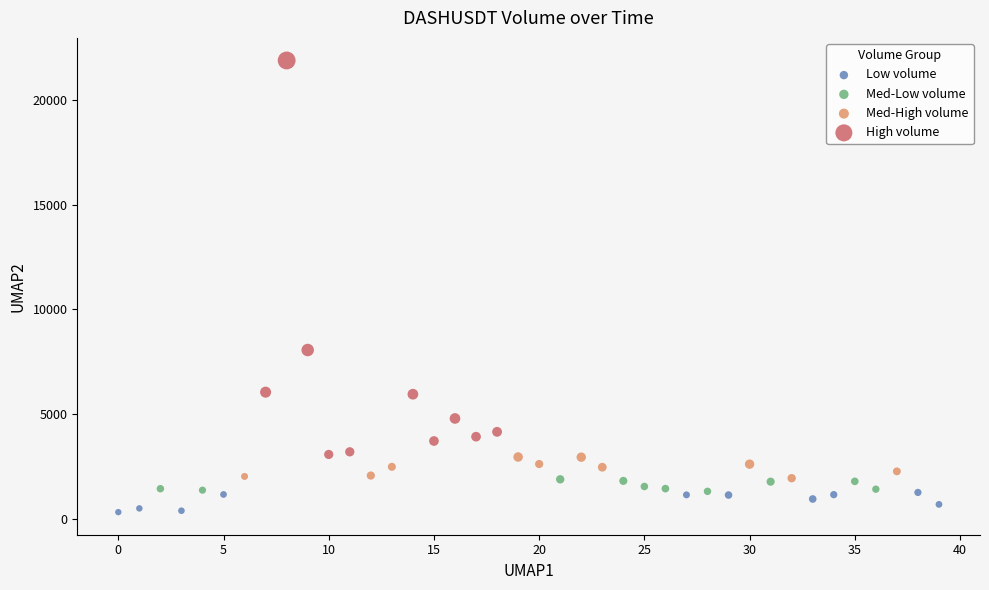

Which series contains the lowest Y value?

Low volume